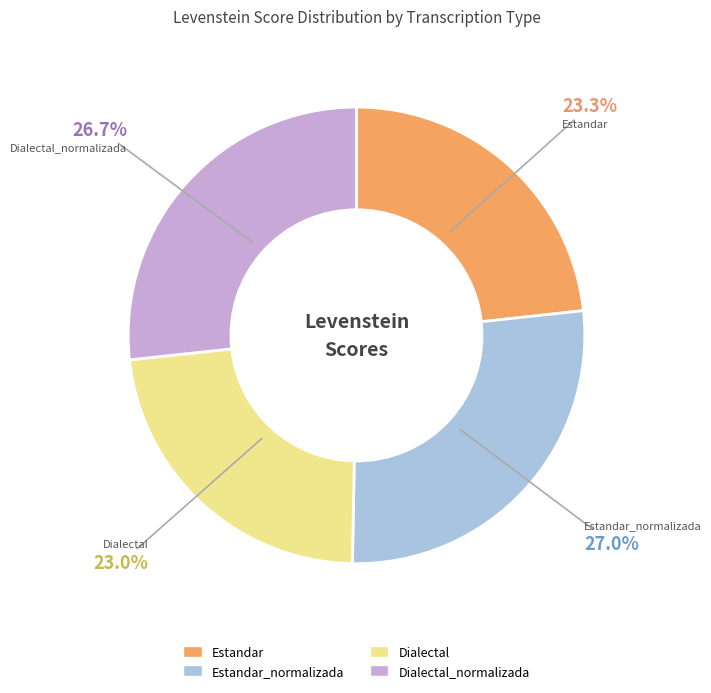

To the nearest percent, what is the combined percentage of Dialectal and Dialectal_normalizada?

50%